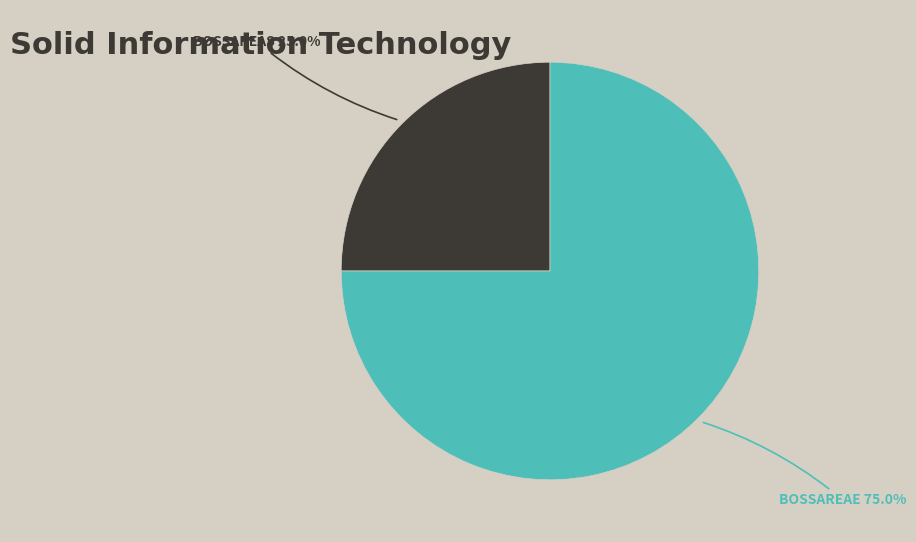

Is there any slice that represents more than half of the pie?

Yes